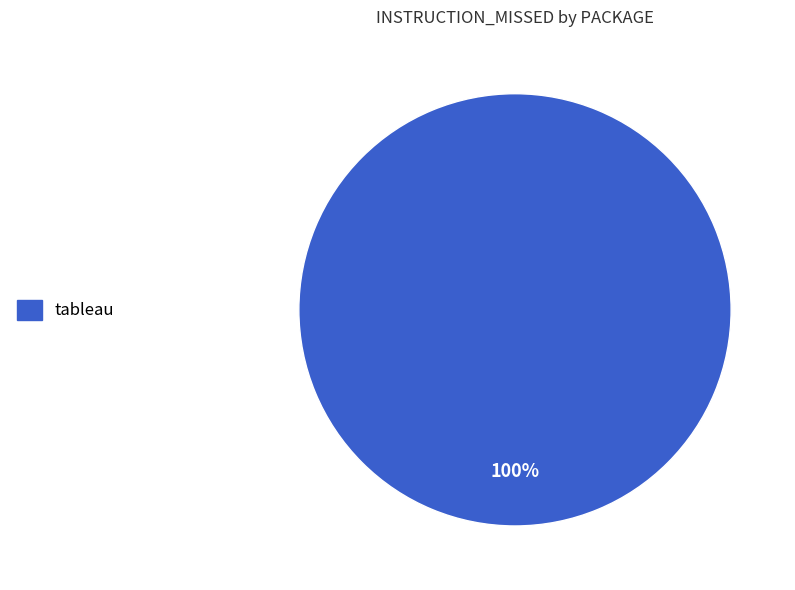

Rank the categories by value from lowest to highest.

tableau